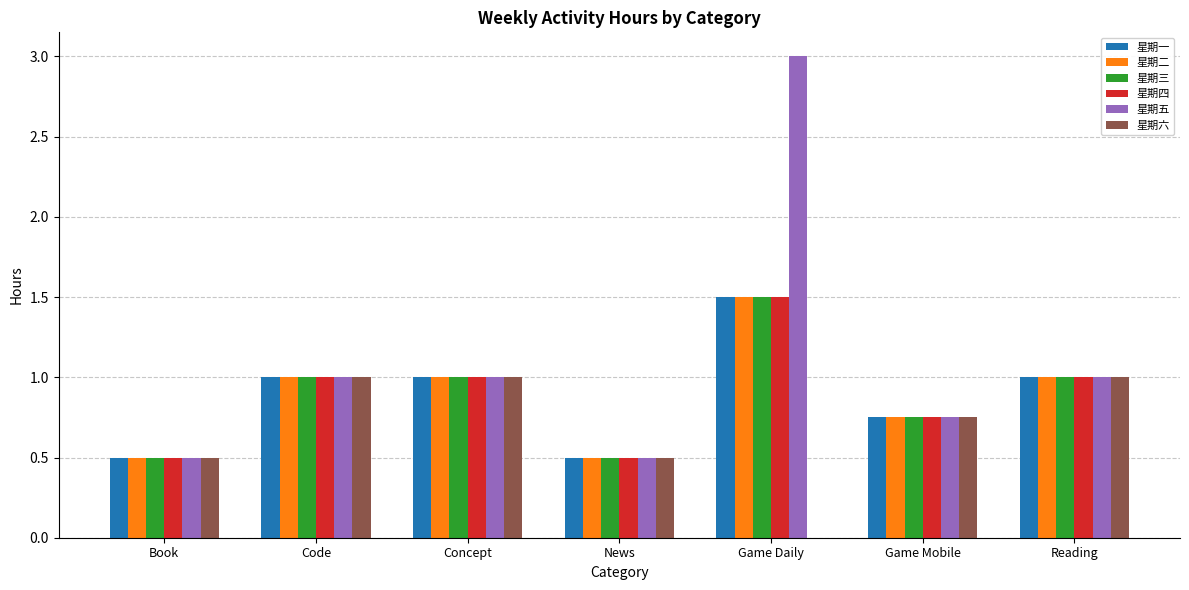

What is the maximum value shown in the chart?

3.0